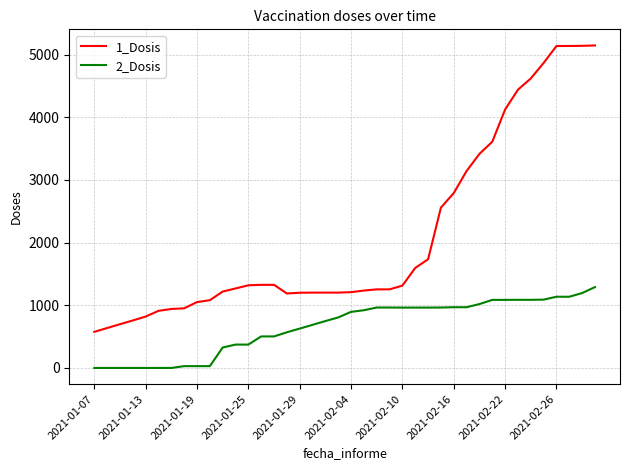

Which series has the largest total across all categories?

1_Dosis